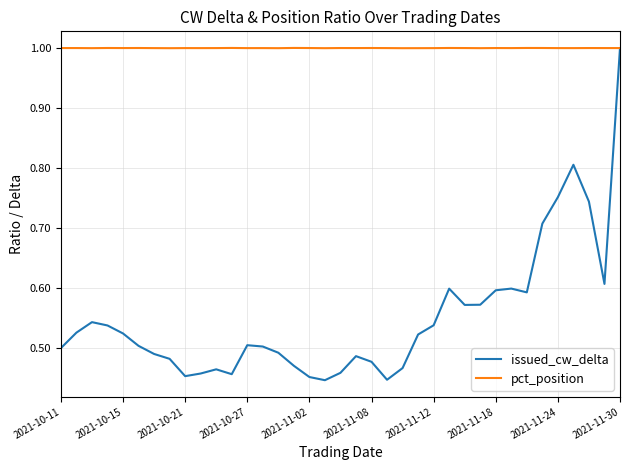

Which series has the widest spread of values?

issued_cw_delta